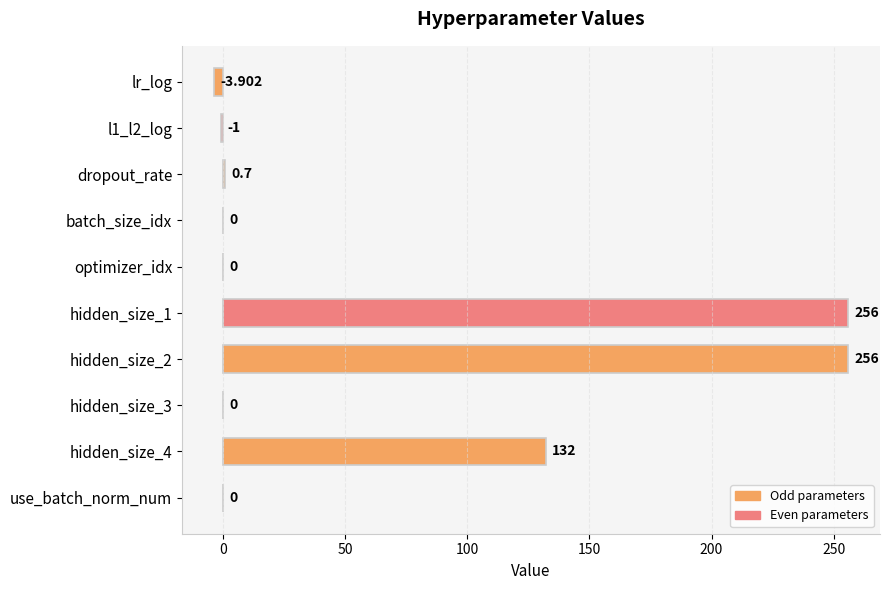

What is the maximum value shown in the chart?

256.0